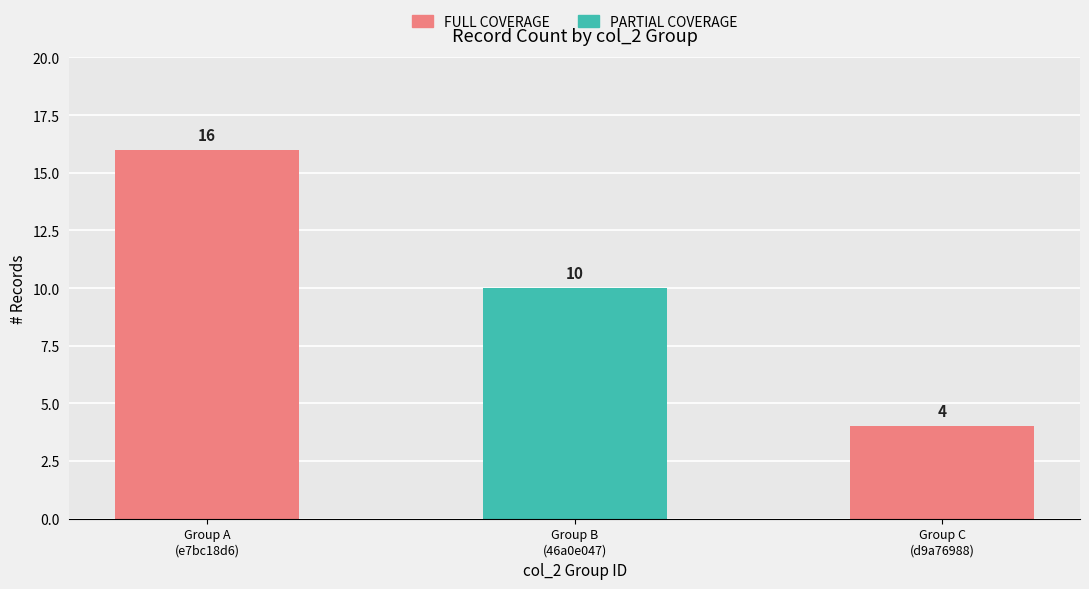

What is the difference between the maximum and minimum values?

12